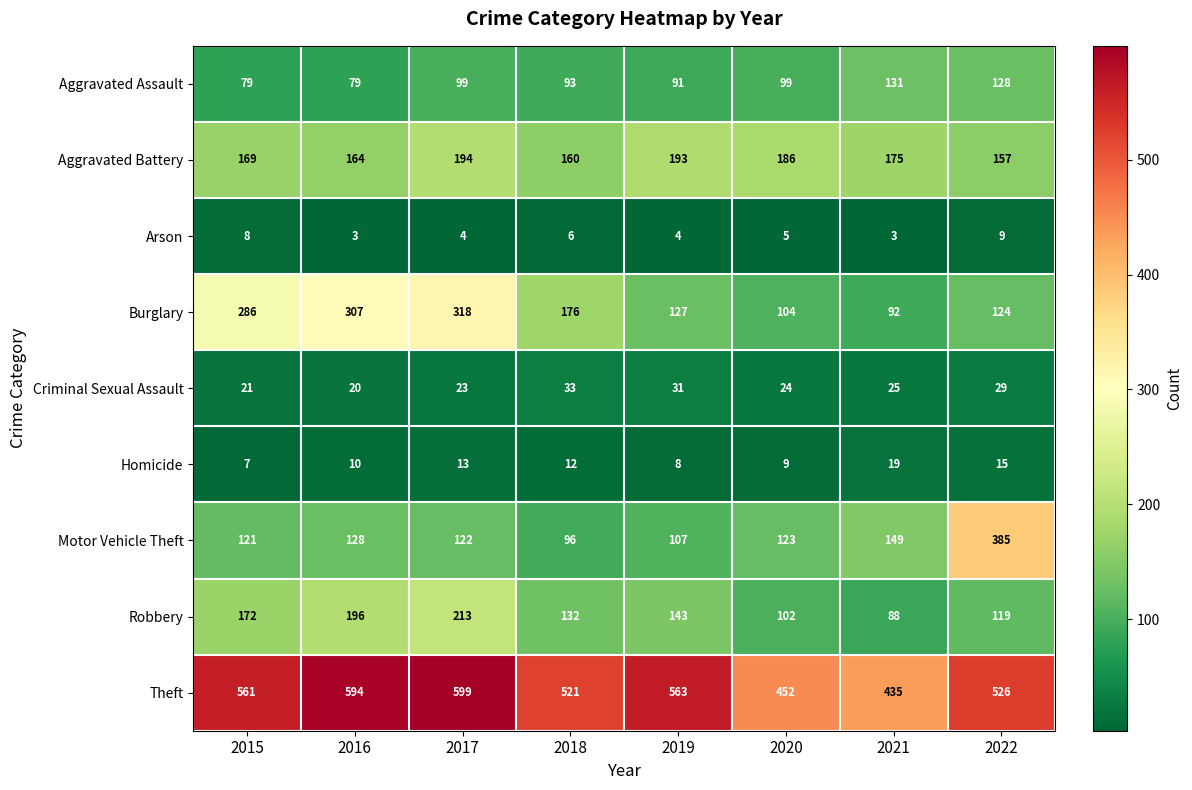

The value of Motor Vehicle Theft at 2022 is 502. True or false?

False